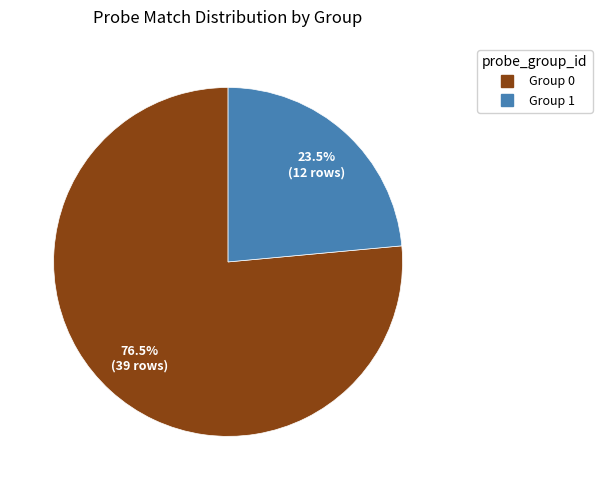

Is there a majority slice in this chart?

Yes